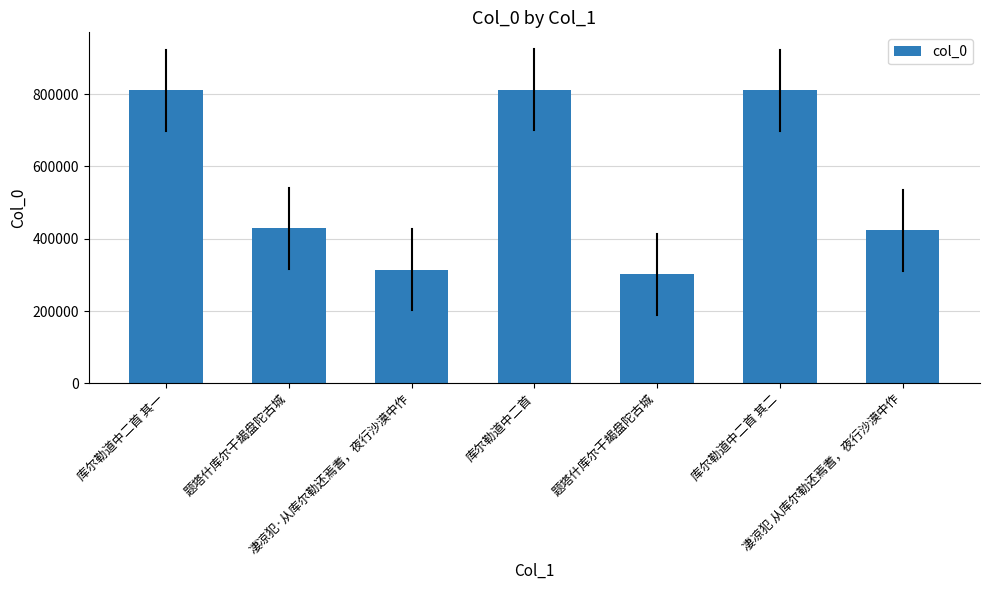

How many categories are shown in the chart?

7